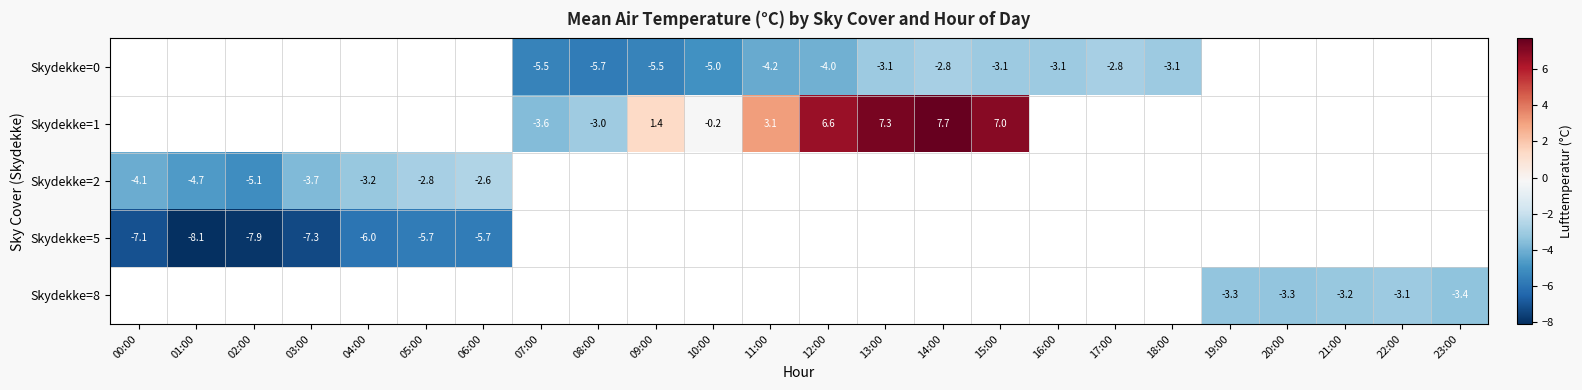

The Skydekke=0 series shows -2.8 at 17:00. True or false?

True